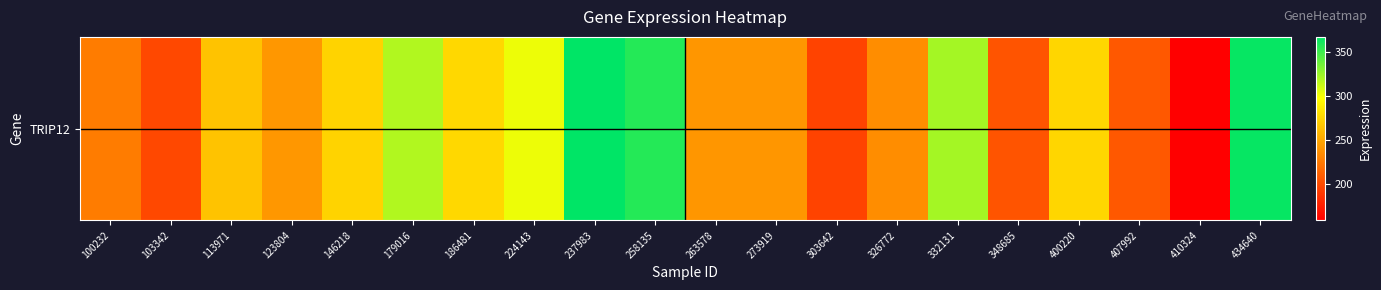

Which has a higher value, 332131 or 273919?

332131